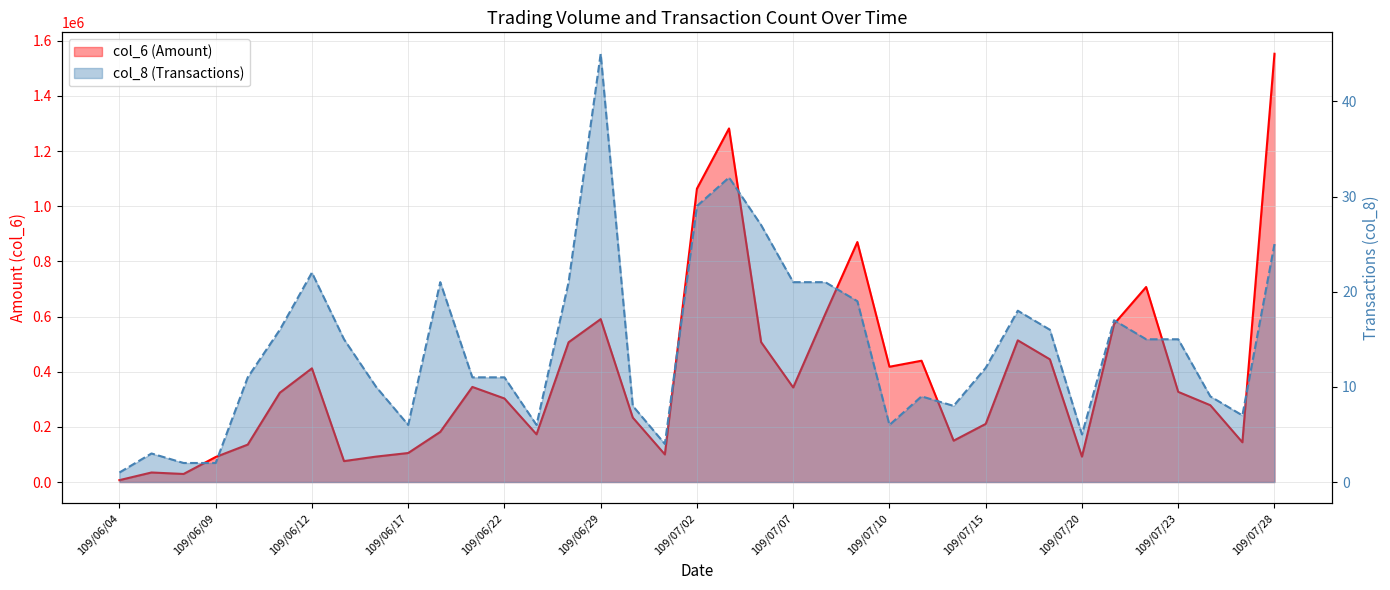

Where is col_6 nearest to the value 779950?

109/07/22